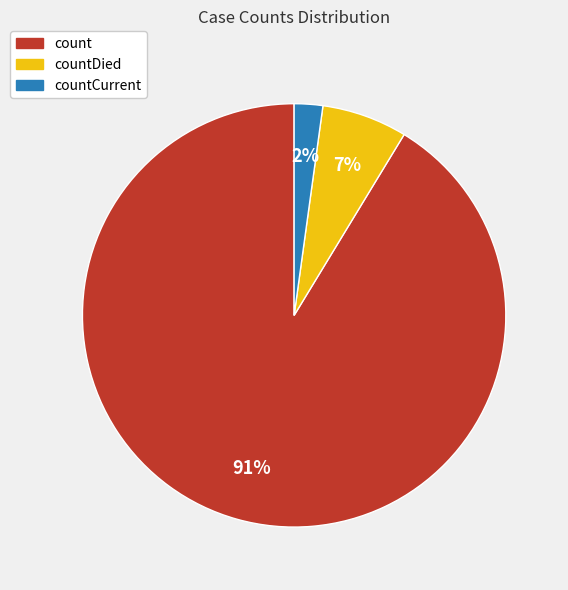

How many segments does this pie chart have?

3